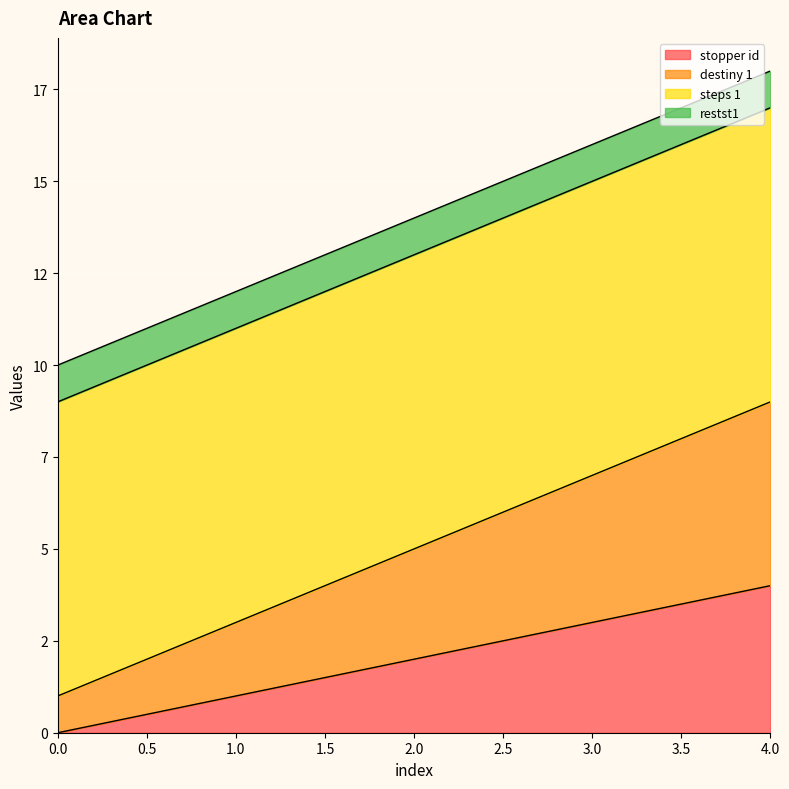

What is the difference between the maximum and minimum values in the stopper id series?

4